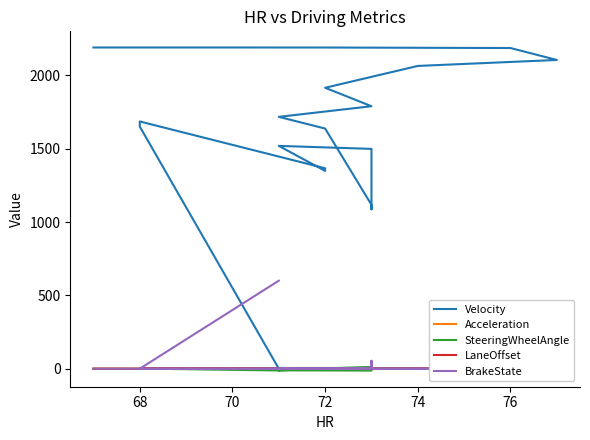

At which category does LaneOffset reach its first local peak?

68